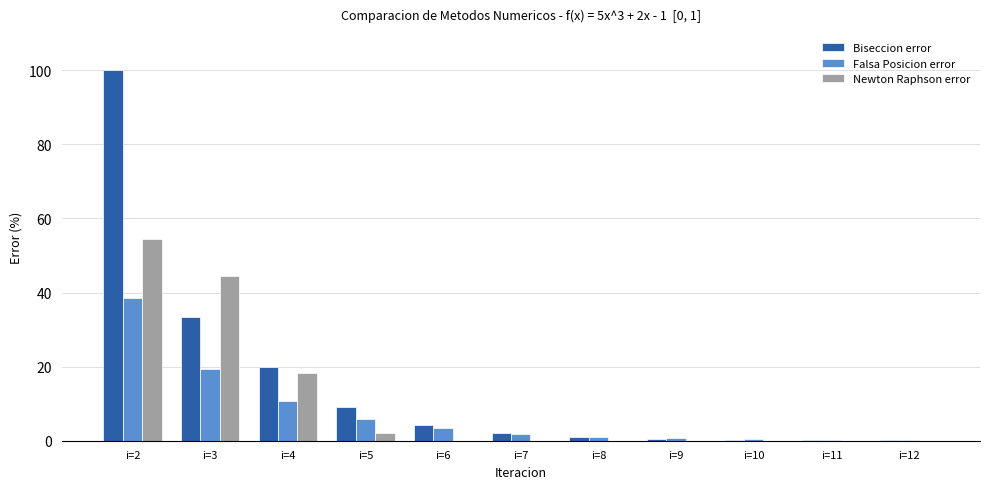

What is the sum of the Newton Raphson error values at i=4 and i=6?

18.2